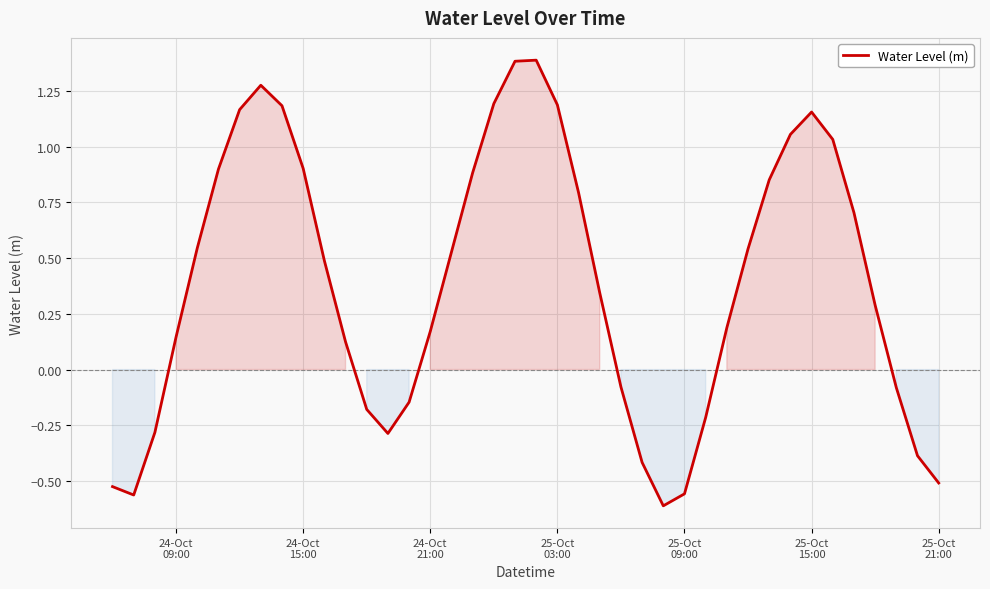

What is the greatest value displayed?

1.4